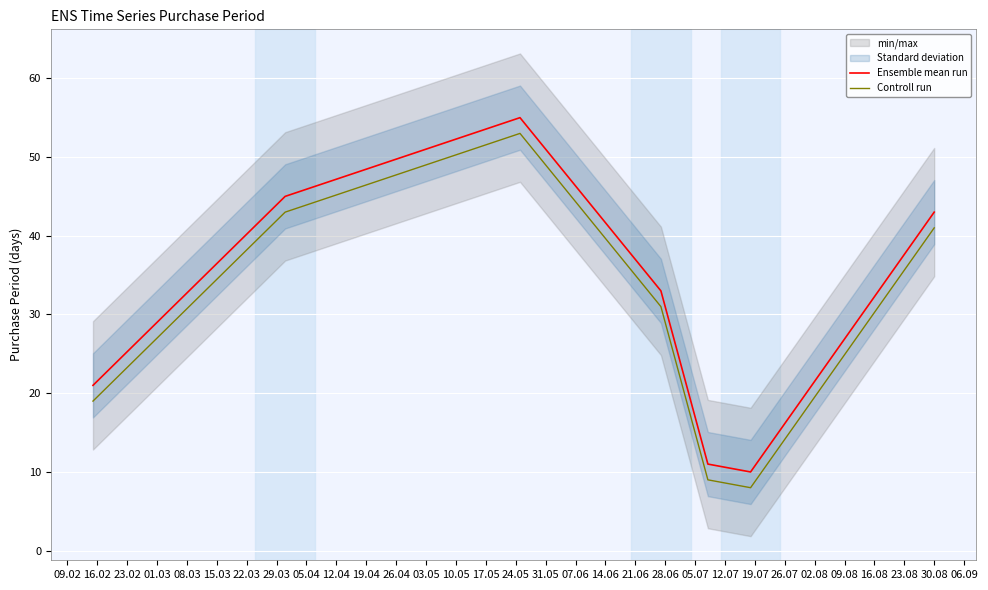

Rank the series by their average value, from highest to lowest.

Ensemble mean run, Controll run